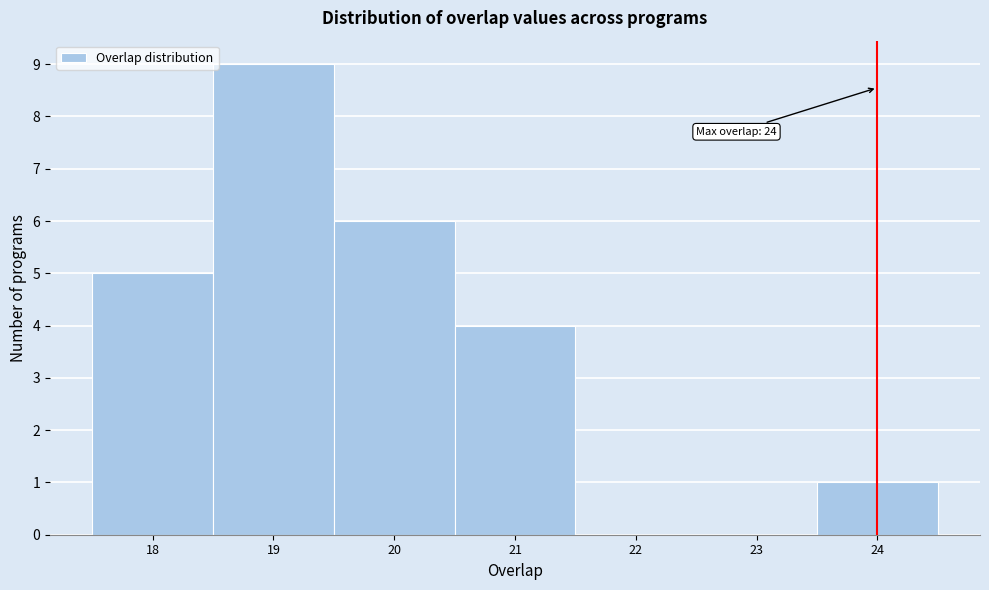

Over which range of the x-axis is the bar tallest?

18.5 to 19.5